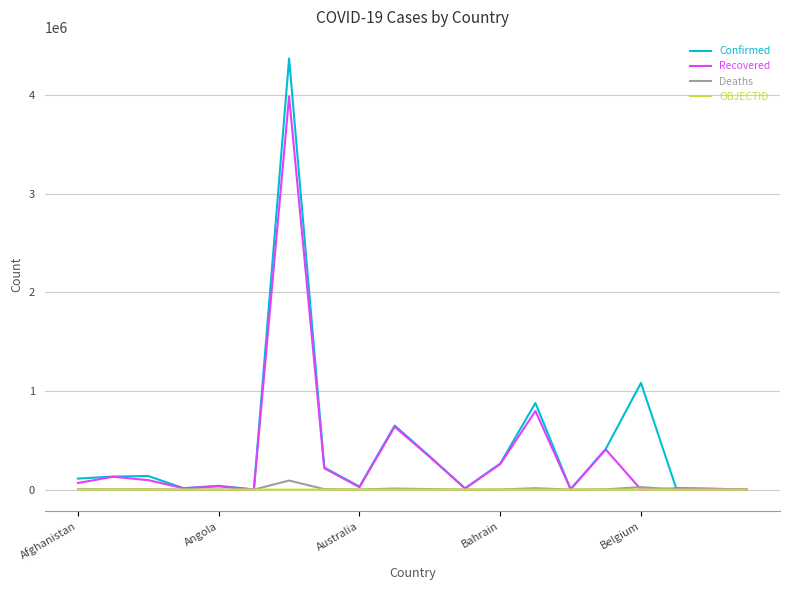

Which series has the largest range (max minus min)?

Confirmed